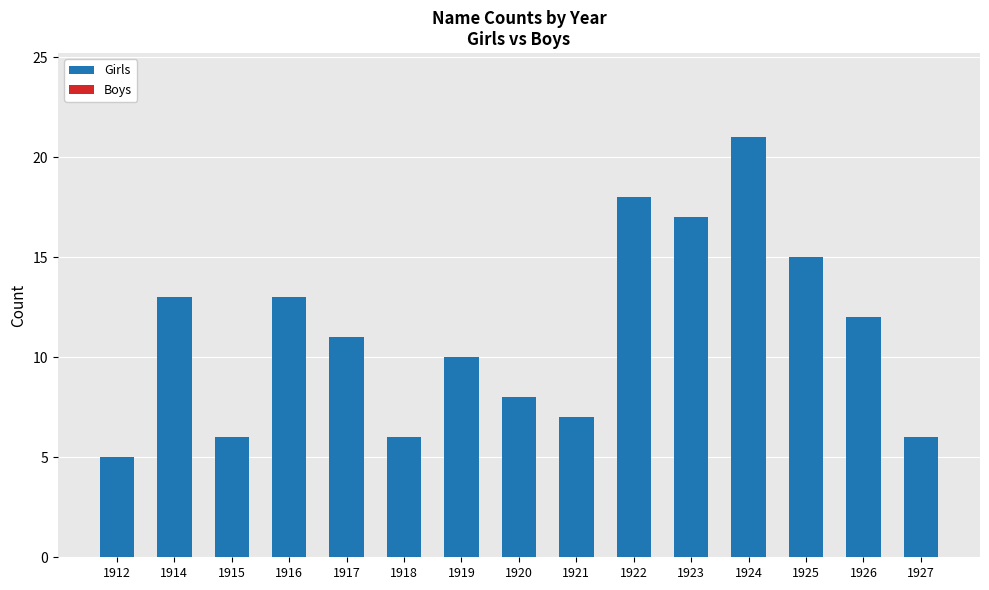

Which has a higher value, 1927 or 1925?

1925